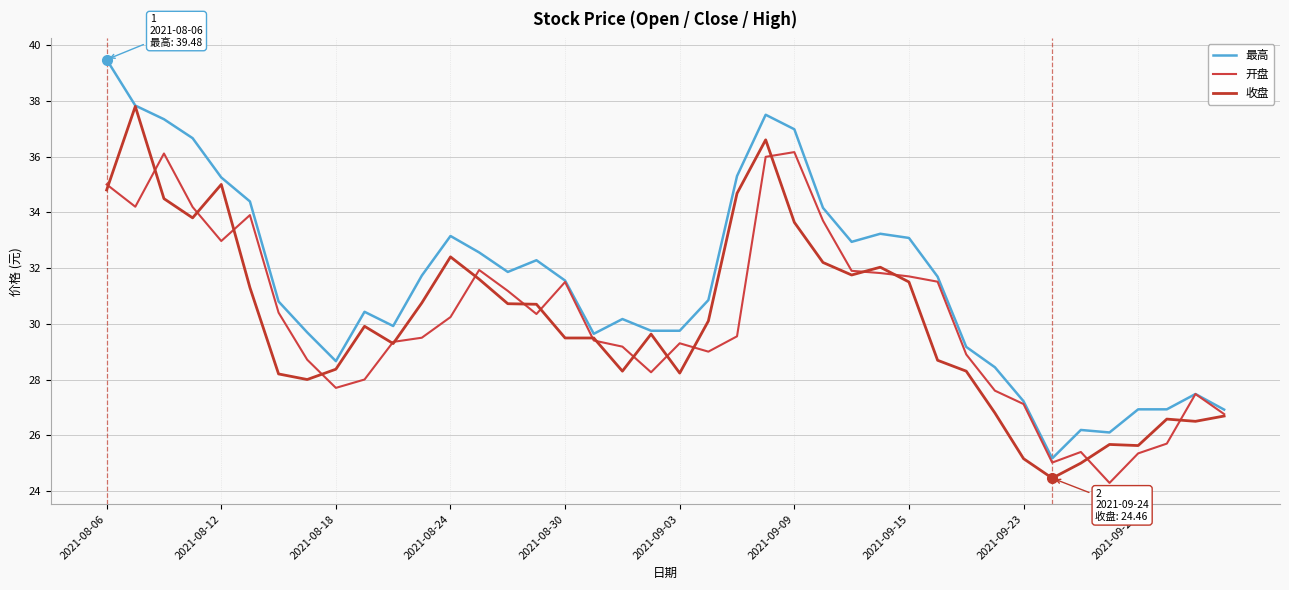

Does the chart display data point markers on the line(s)?

No